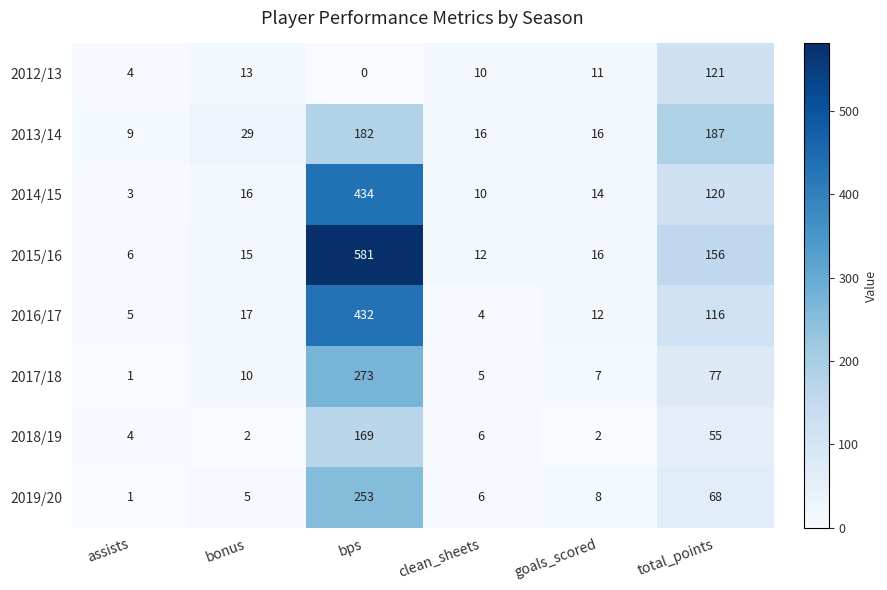

What is the maximum value shown in the chart?

581